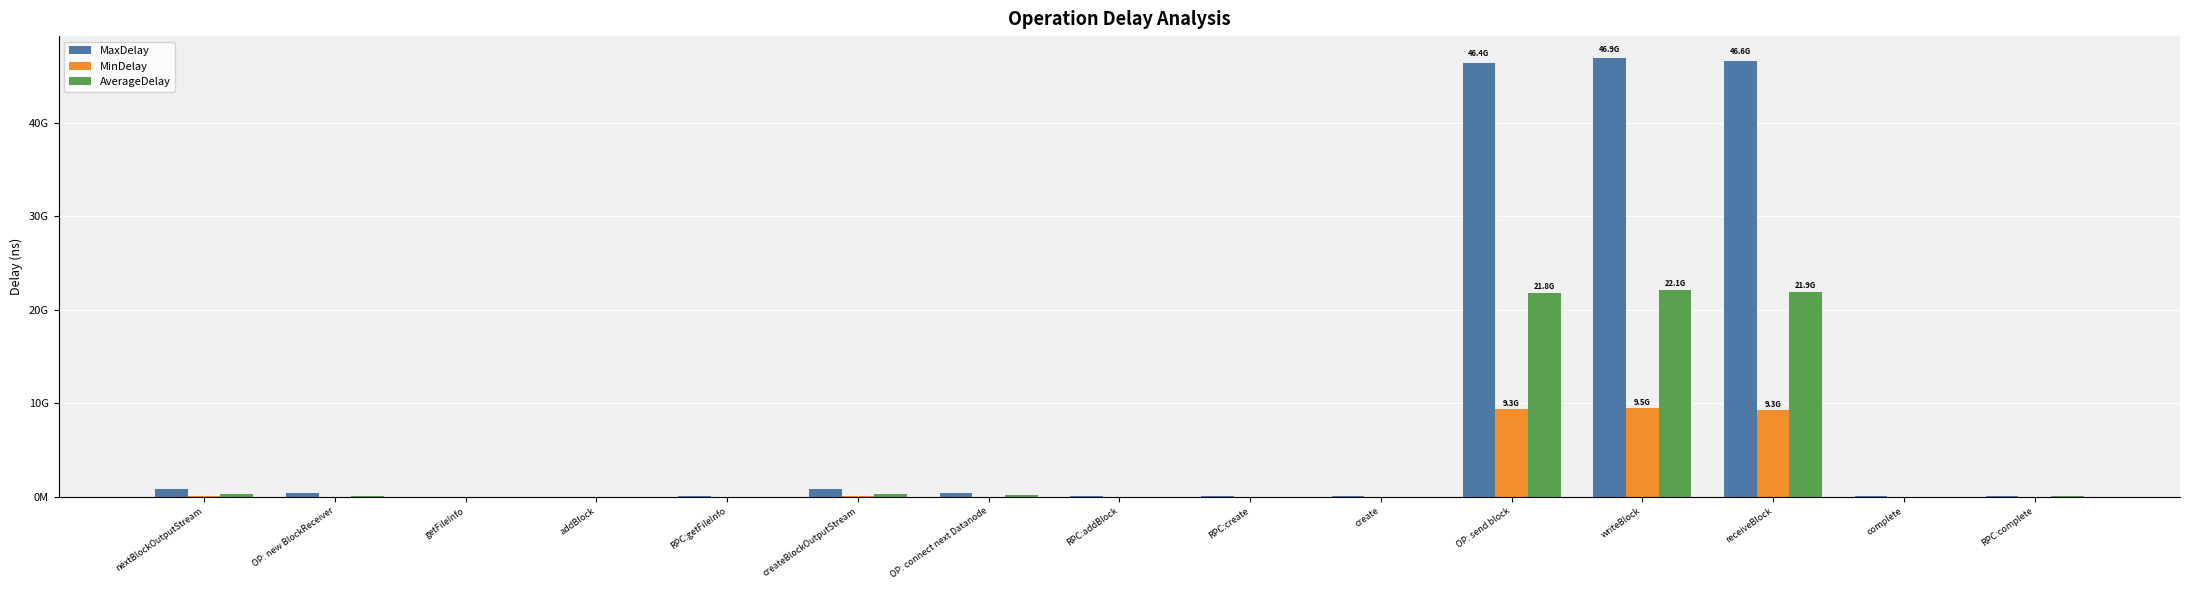

Is the value of AverageDelay at receiveBlock greater than the value of MinDelay at receiveBlock?

Yes